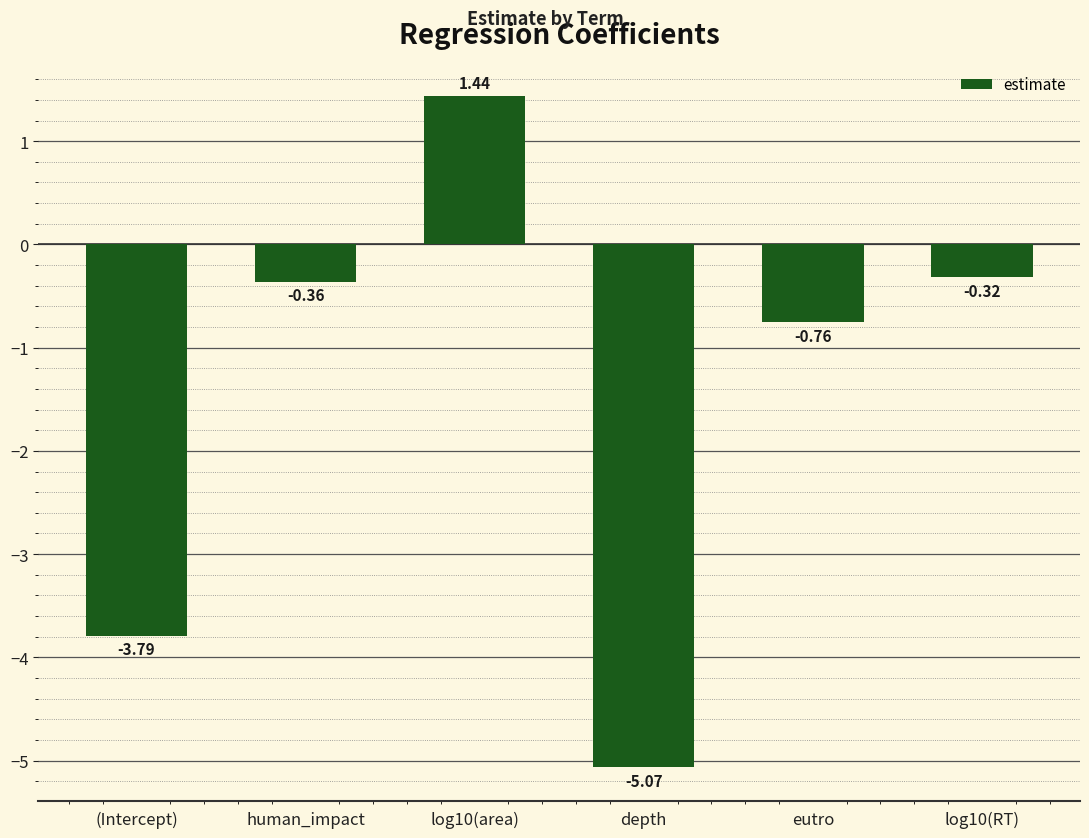

Which category has the lowest value across all series?

depth